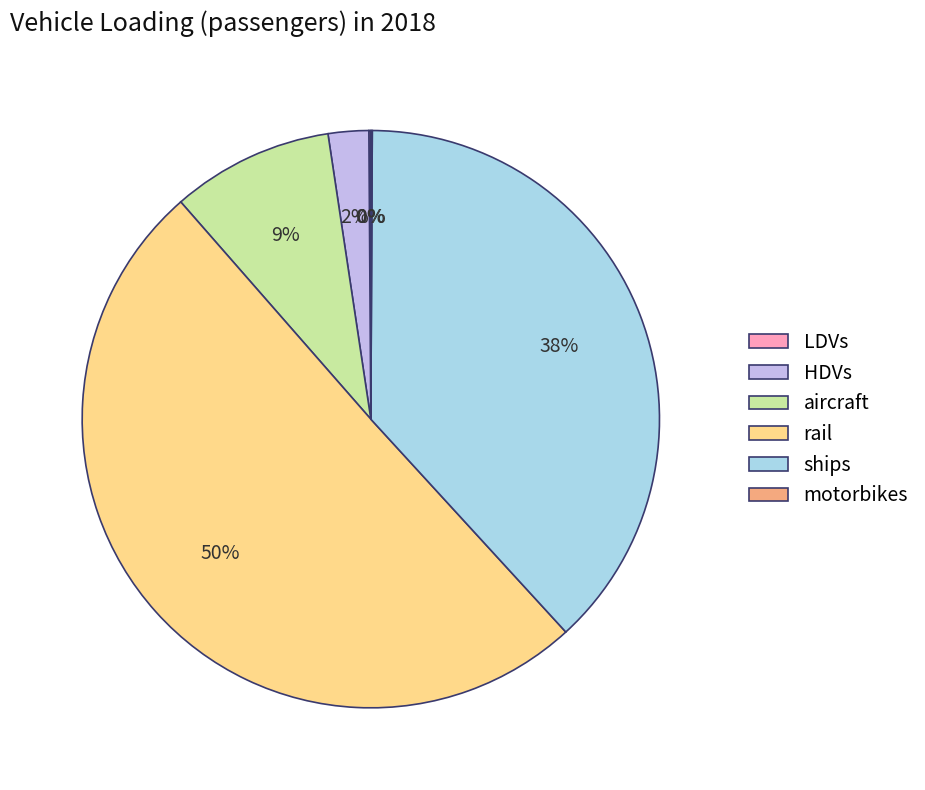

What is the ratio of the value at ships to the value at rail?

0.8